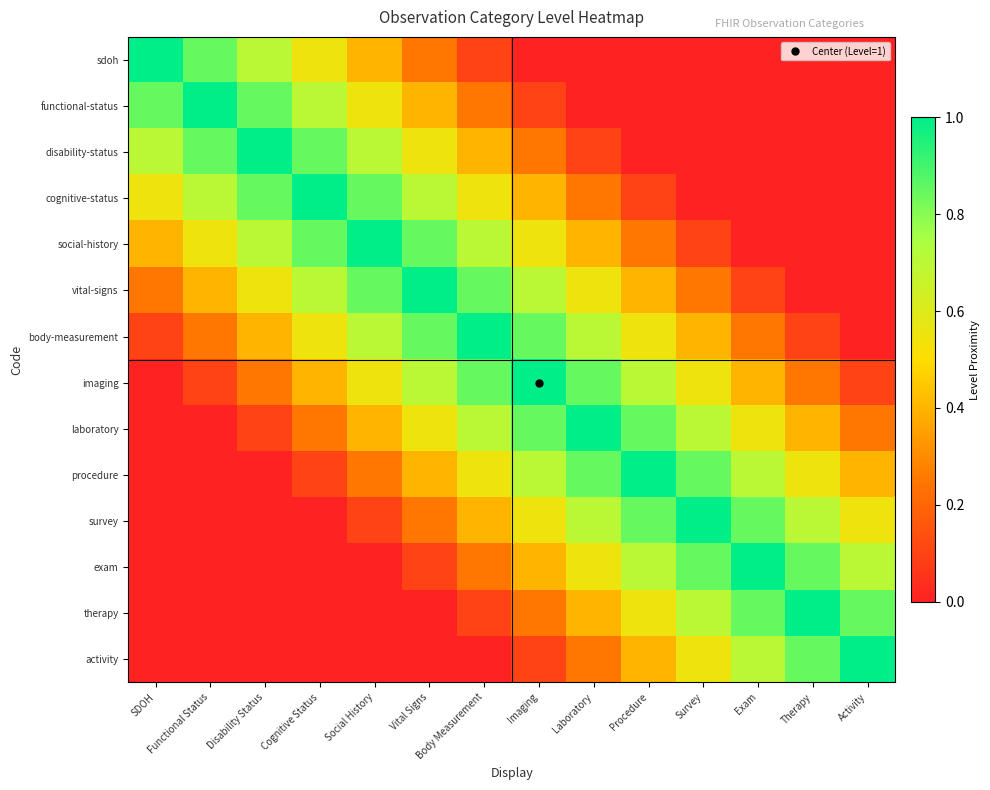

At how many categories does at least one series exceed 0?

14